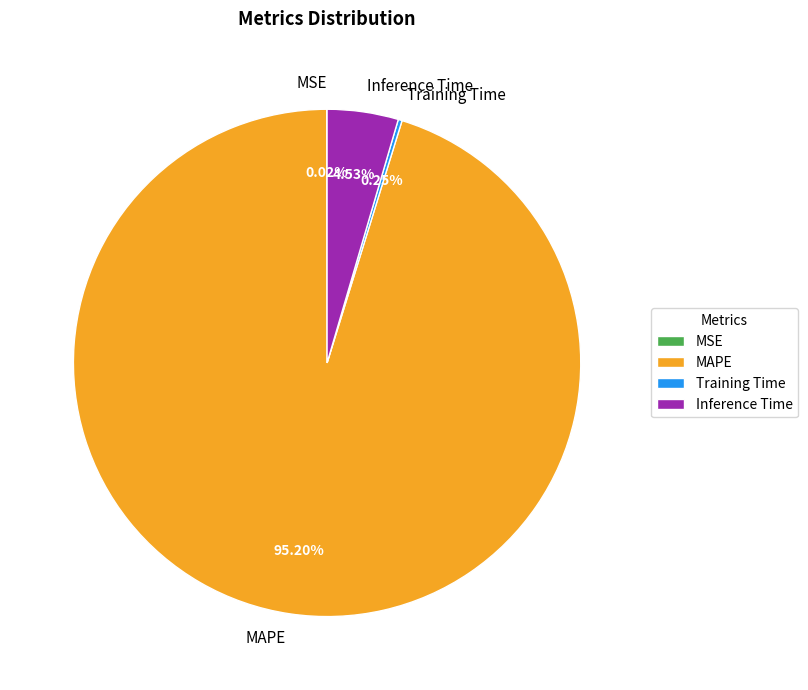

Is there any slice that represents more than half of the pie?

Yes